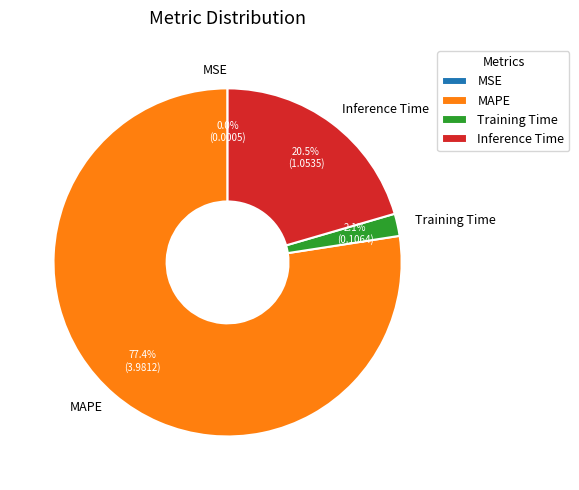

What is the majority slice?

MAPE